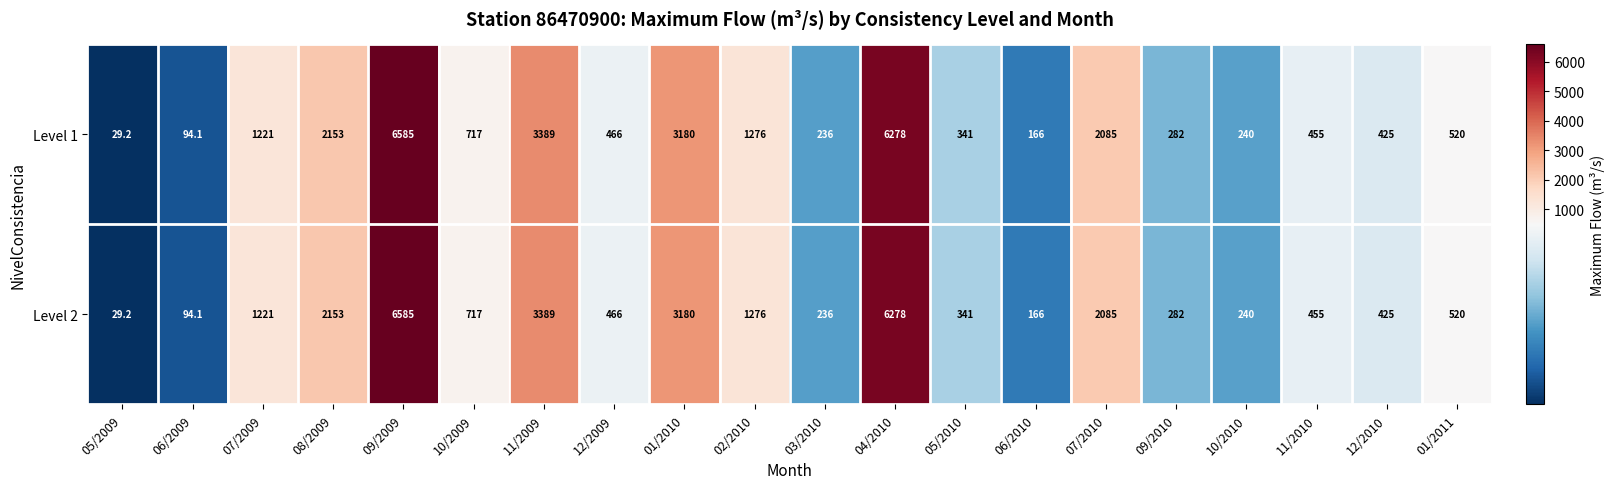

At how many categories does at least one series exceed 3021?

4